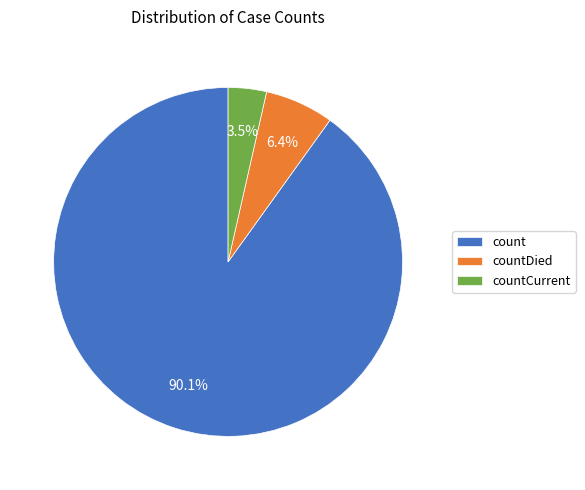

Is it true that count is 90% of the pie?

True